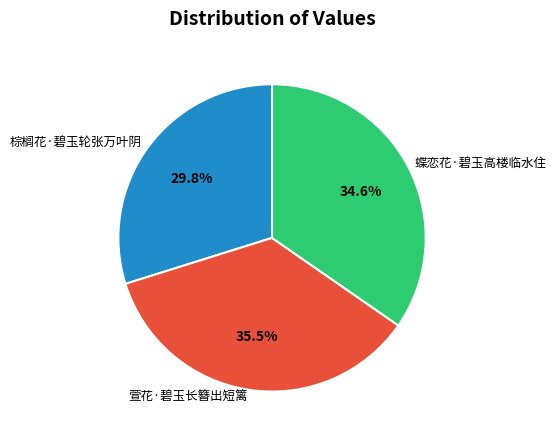

What is the largest slice in the pie chart?

萱花·碧玉长簪出短篱